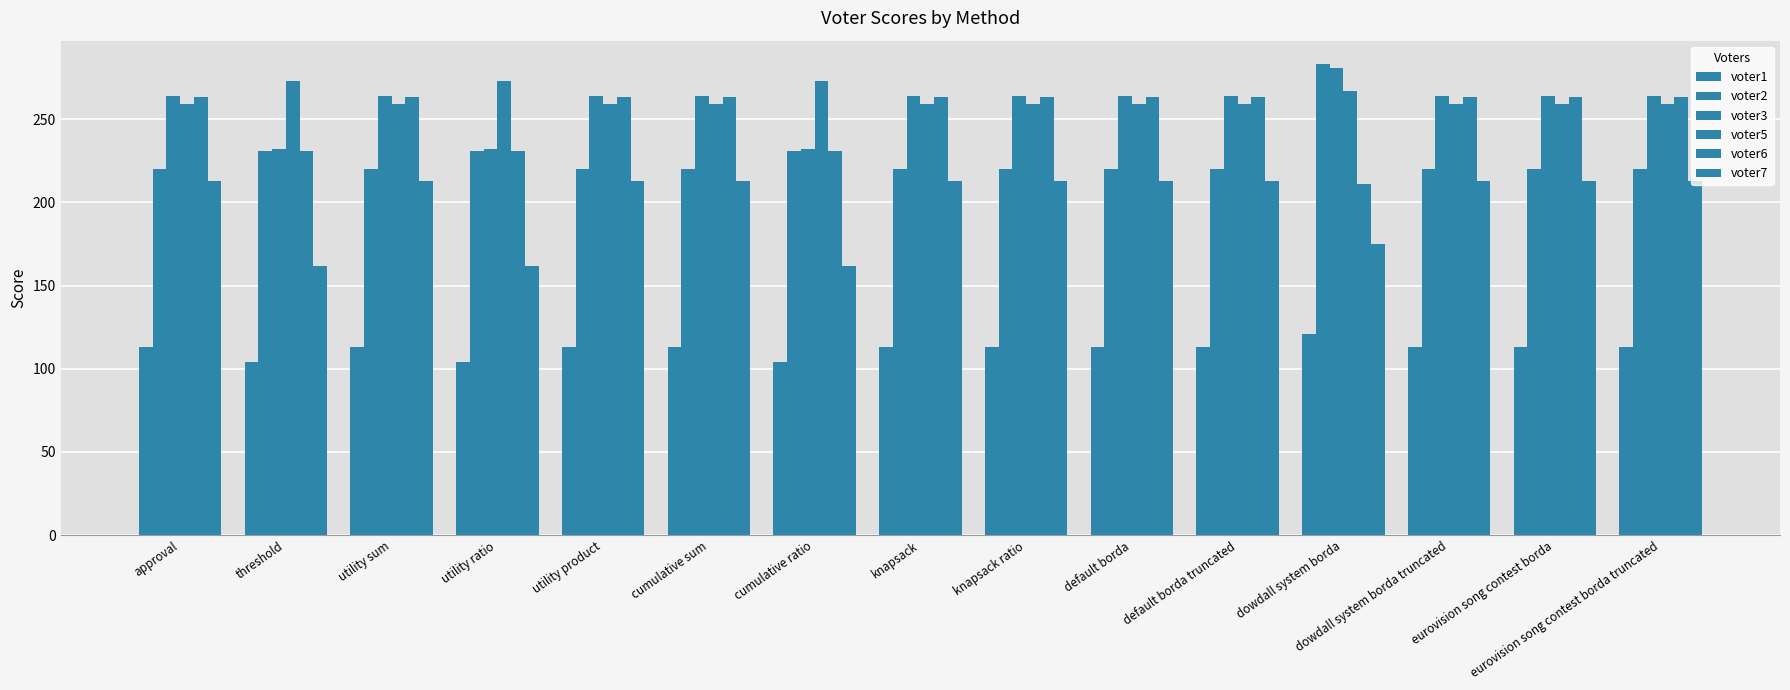

Does the chart contain any negative values?

No